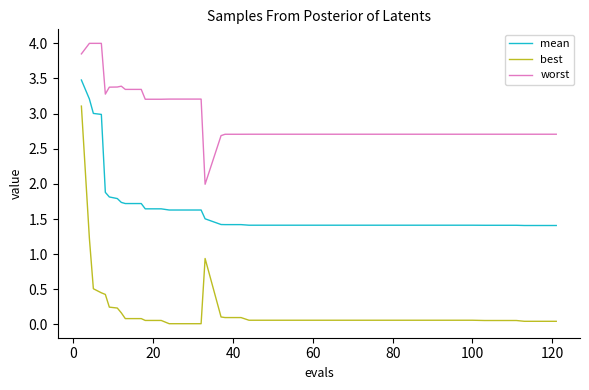

True or false: worst and best intersect in this chart.

False